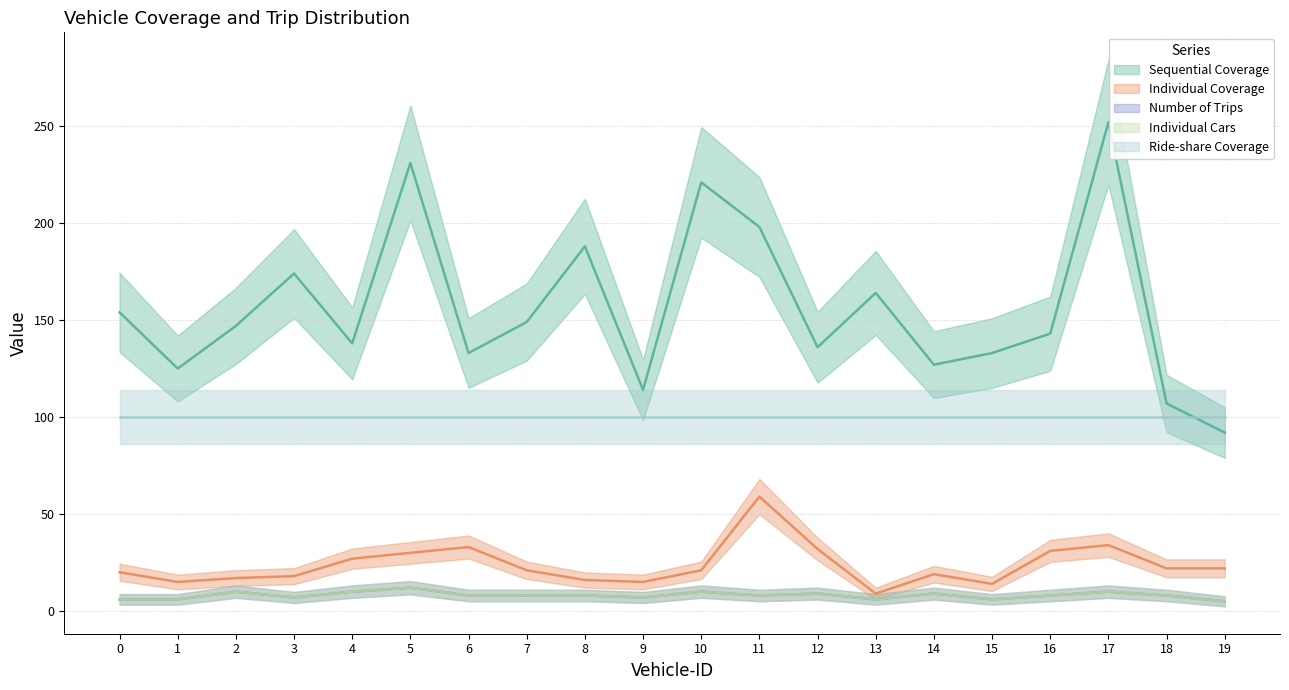

What is the highest value of the Number of Trips series?

12